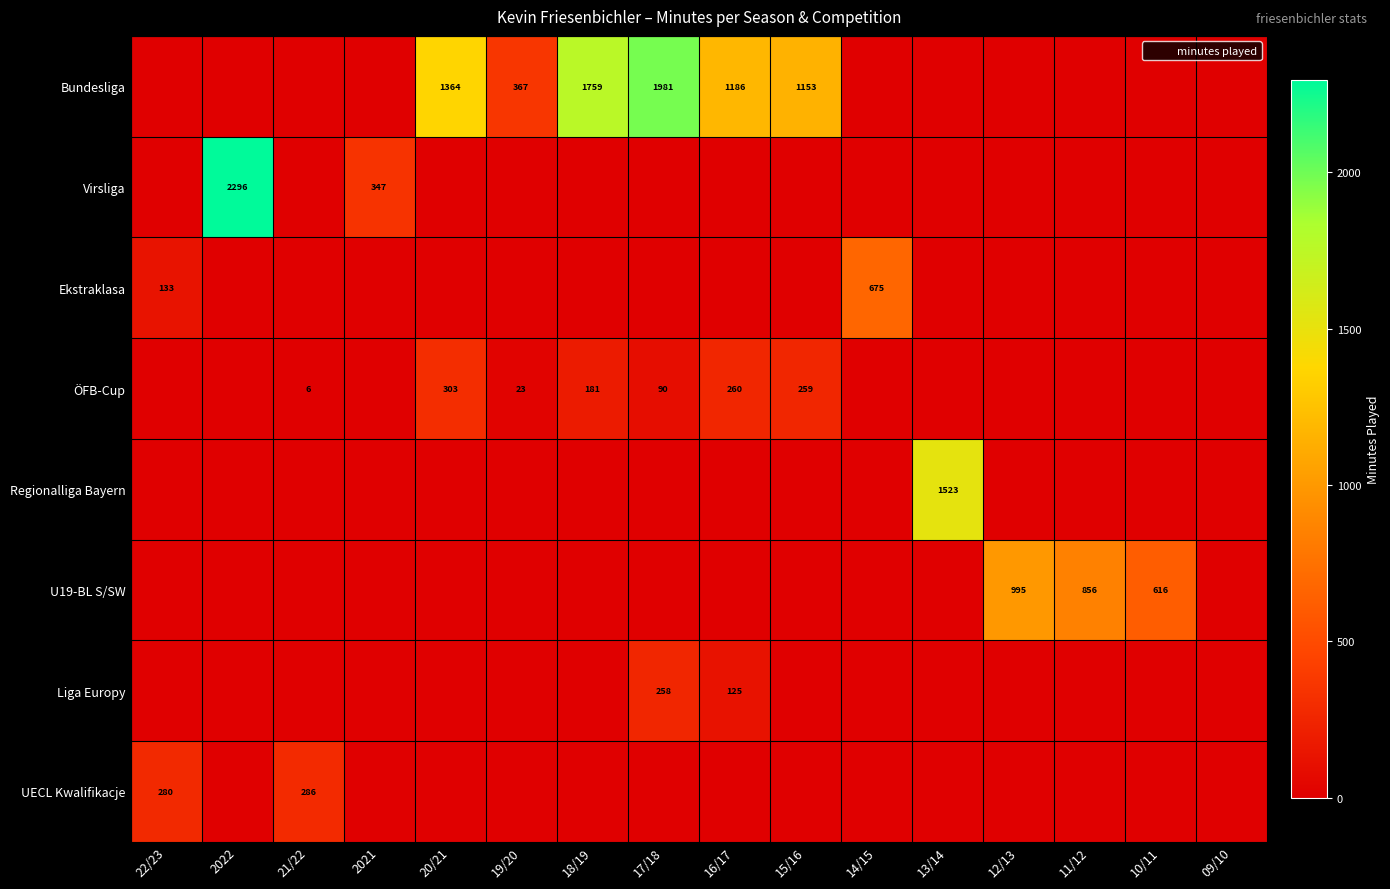

At how many categories does at least one series exceed 1034?

7